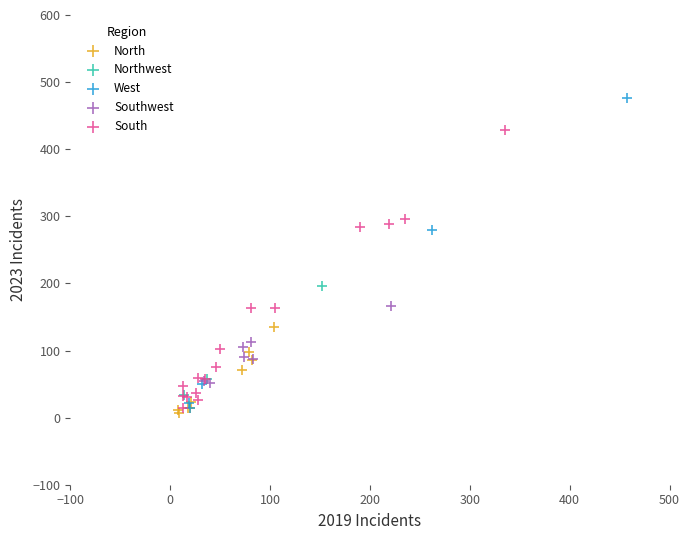

Which series contains the lowest Y value?

North